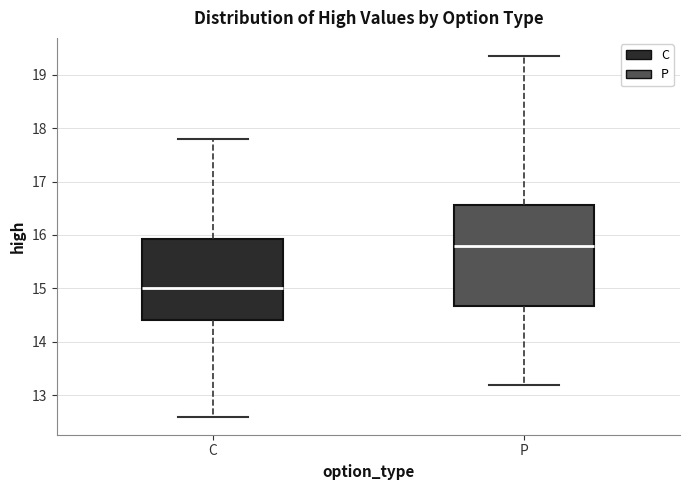

Comparing the boxes themselves (not the whiskers), which one is the tallest?

P